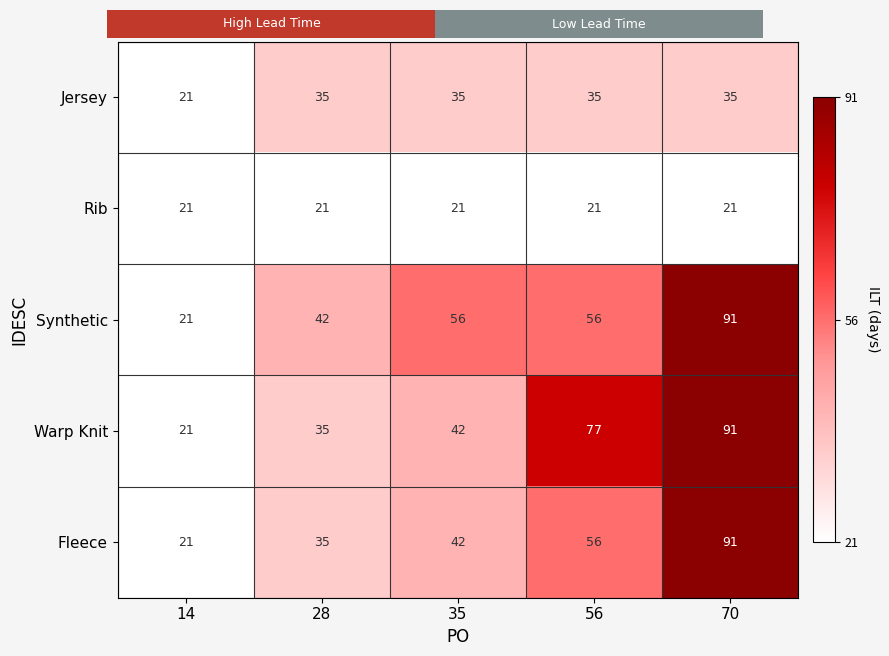

What is the difference between the second highest and second lowest values in the Fleece series?

21